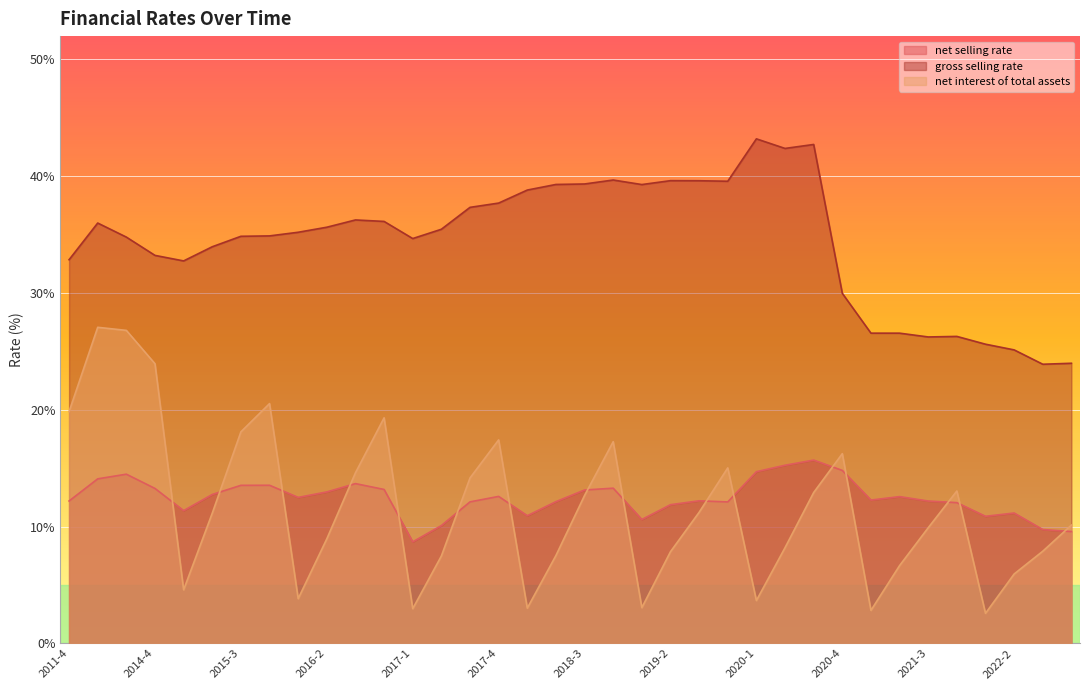

Where is net_selling_rate nearest to the value 12?

2021-4